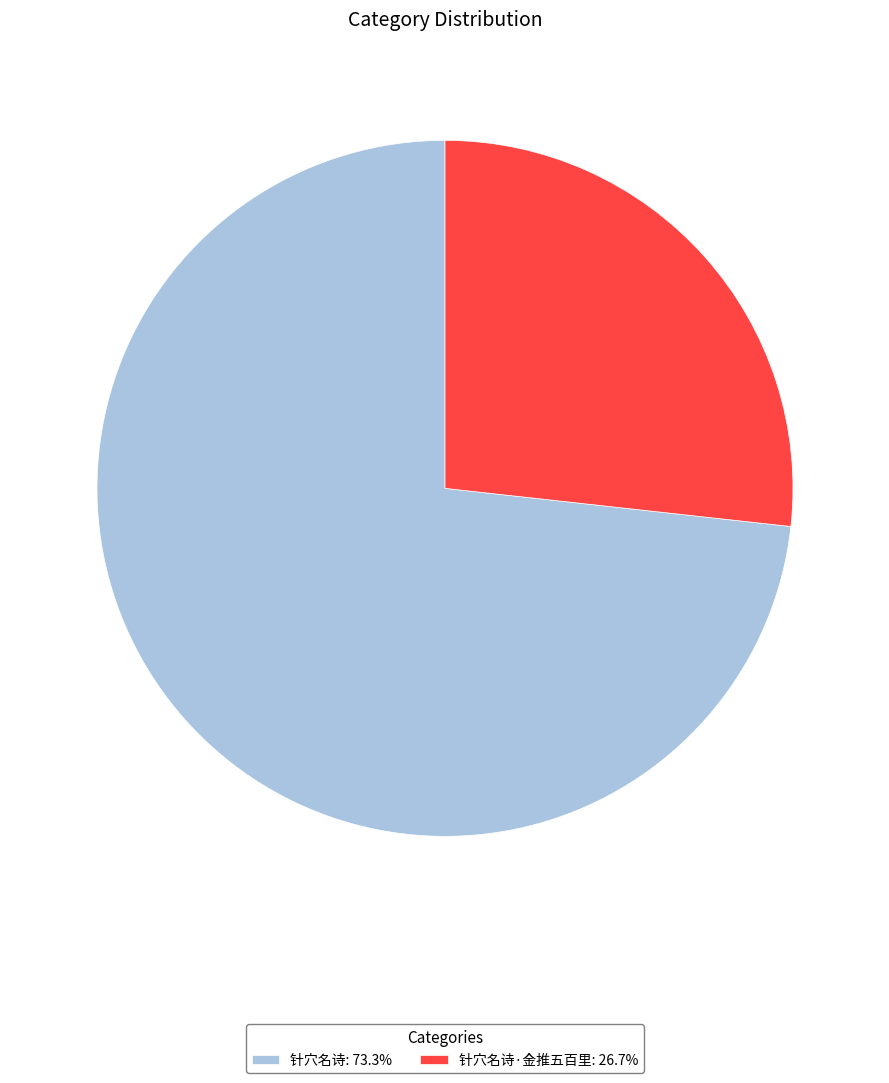

Does 针穴名诗·金推五百里: 26.7% account for over 50% of the chart?

No